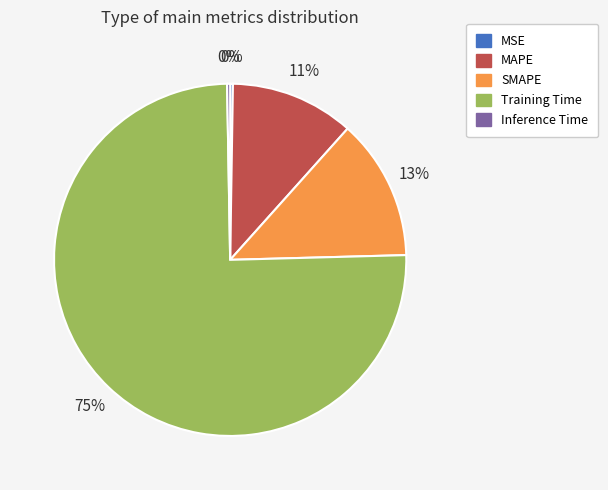

Is MAPE the majority of the pie?

No